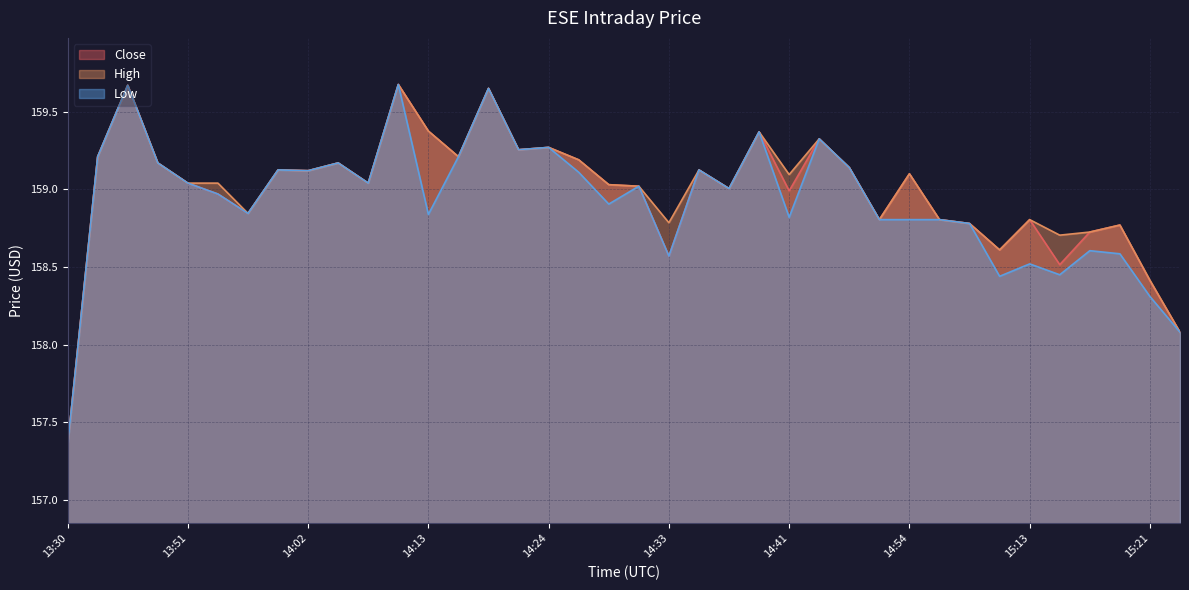

Which category has the lowest value across all series?

13:30